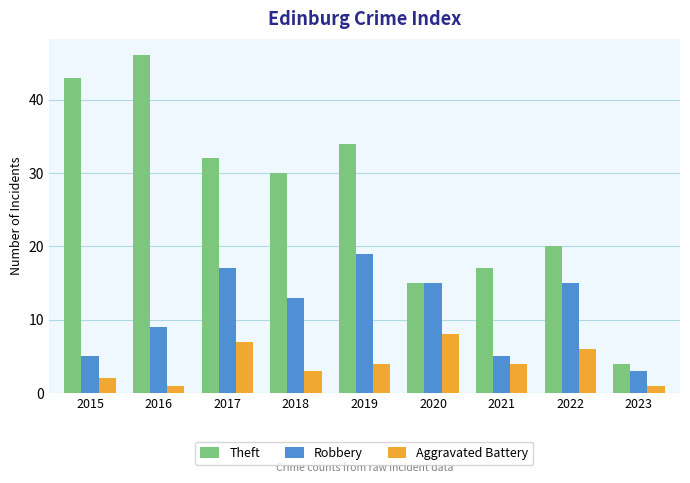

List the series in order of their peak value, highest first.

Theft, Robbery, Aggravated Battery